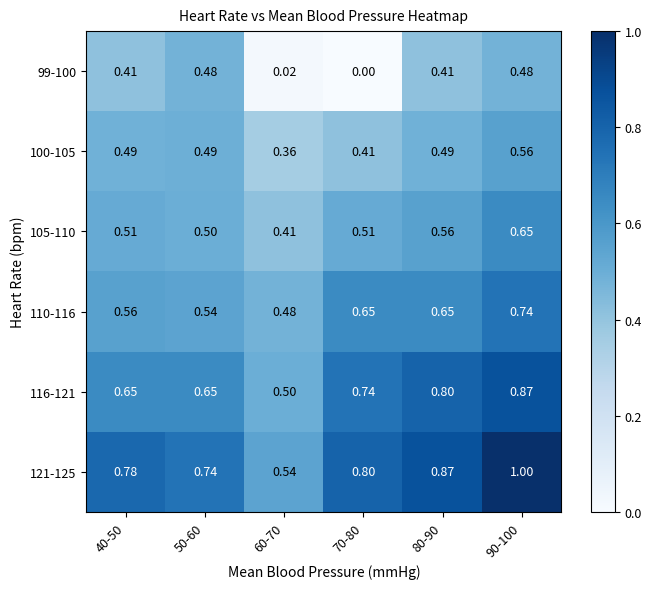

Is the value of 121-125 at 70-80 greater than the value of 116-121 at 90-100?

No